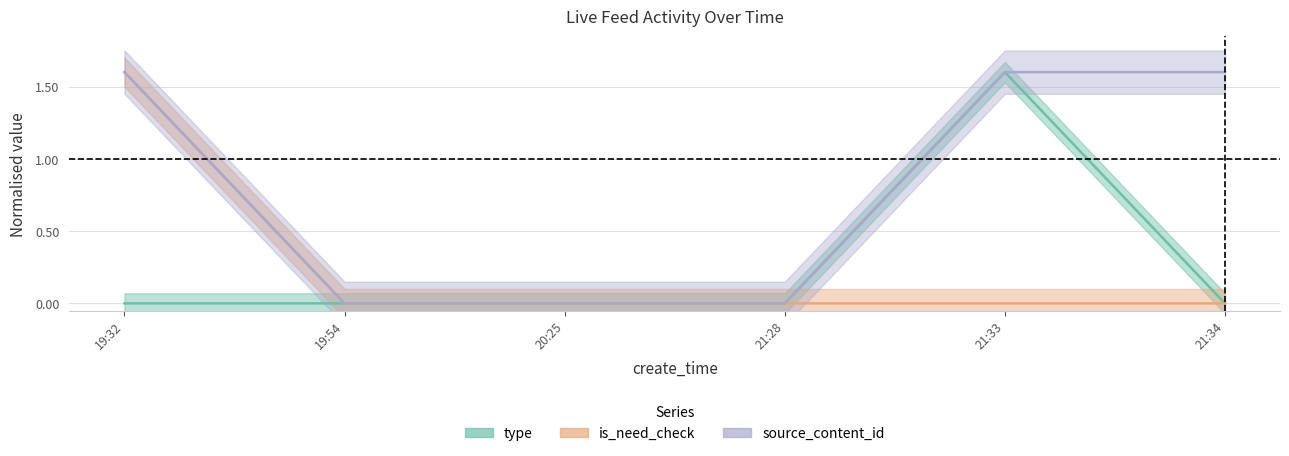

Which series has the largest total across all categories?

source_content_id